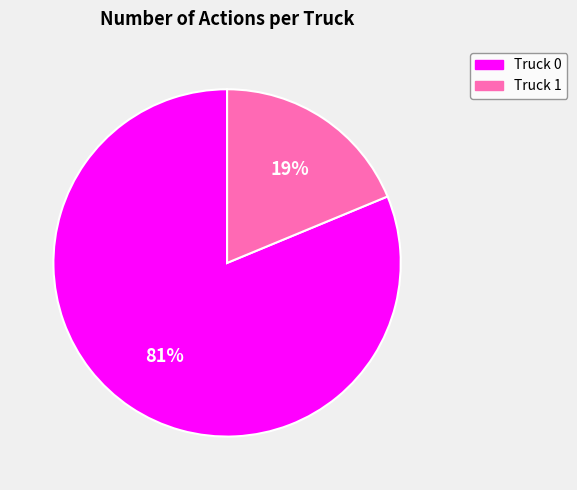

How many slices are in this pie chart?

2